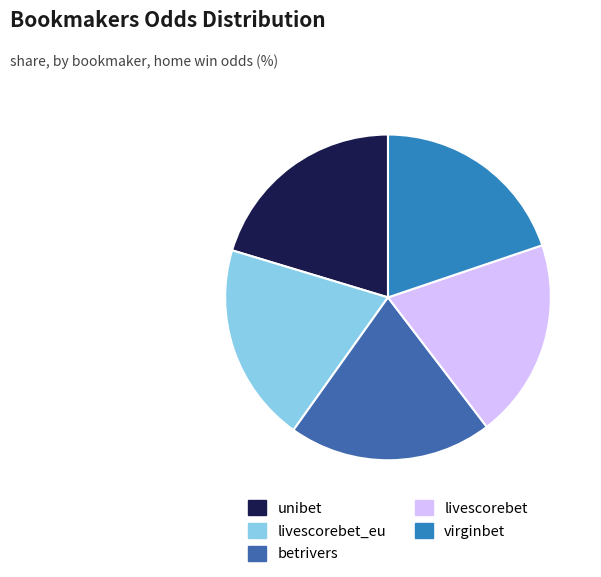

Does any single category account for the majority?

No